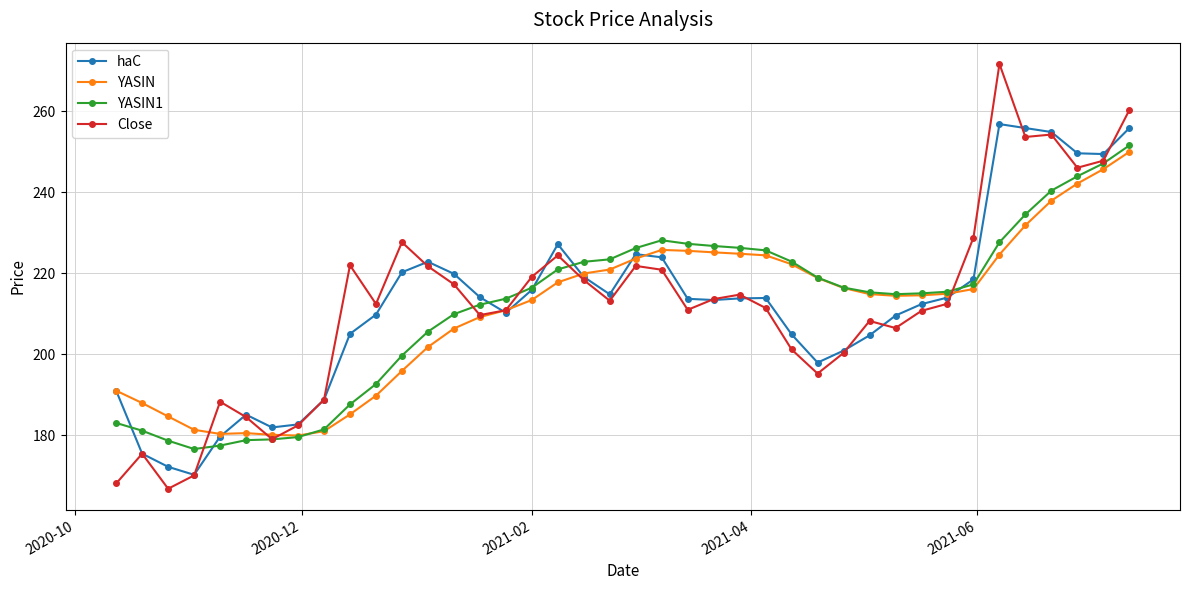

What is the maximum value shown in the chart?

271.7